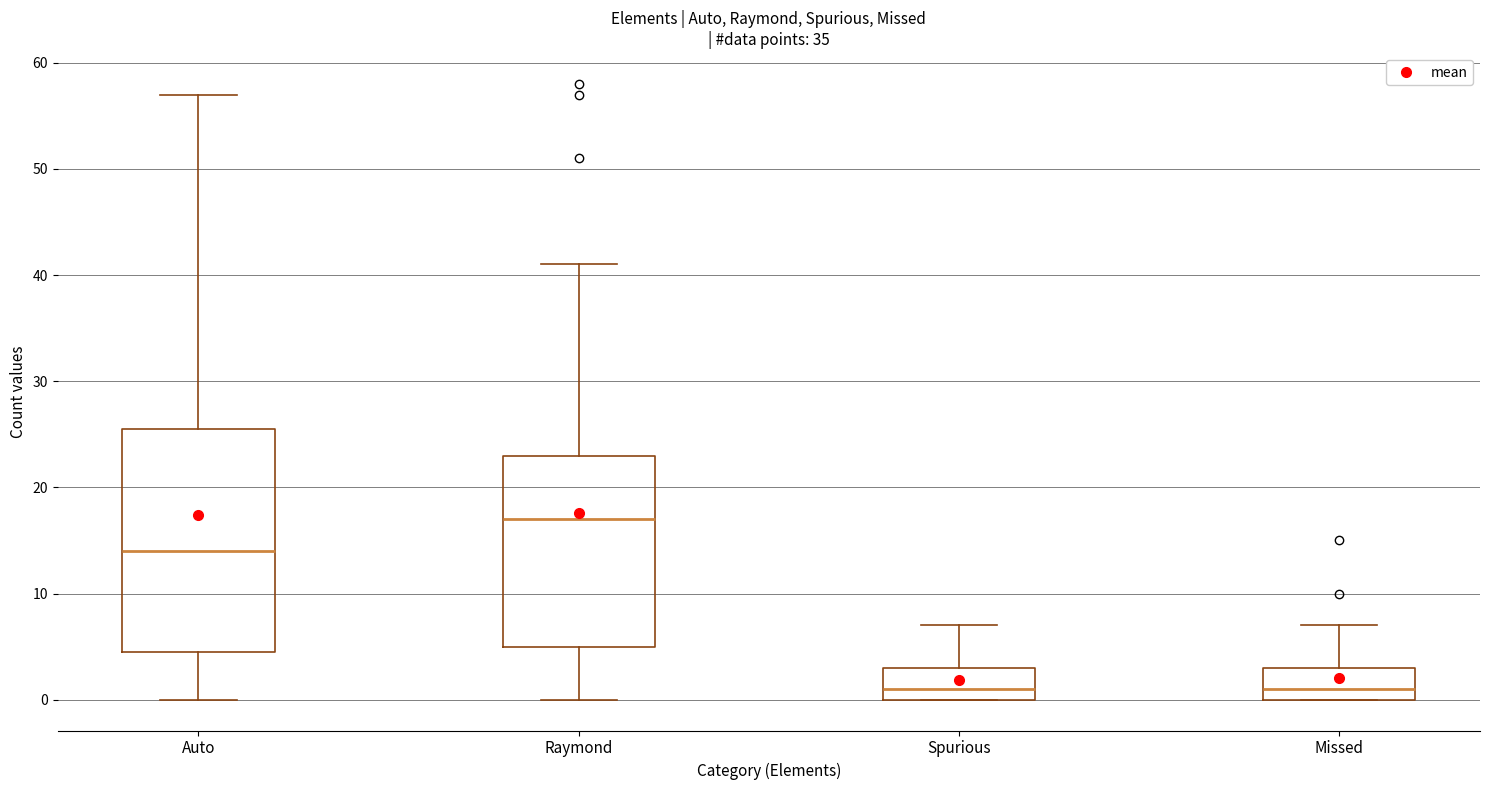

Reading left to right, read every box against the y-axis: the position of its median line, the range the box covers, and the ends of its whiskers. The values are not printed on the chart, so give them approximately, as read against the axis.

Auto: median 14, box 5 to 26, whiskers 0 to 57
Raymond: median 17, box 5 to 23, whiskers 0 to 41
Spurious: median 1, box 0 to 3, whiskers 0 to 7
Missed: median 1, box 0 to 3, whiskers 0 to 7